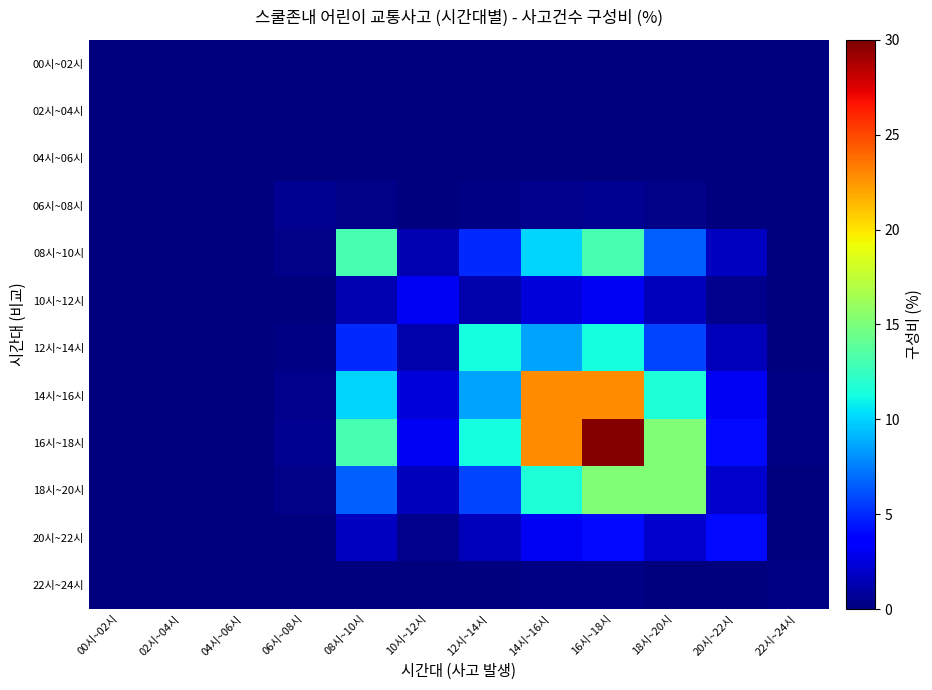

Reading left to right, transcribe all the data shown in this chart.

00시~02시: 00시~02시=0.0	02시~04시=0.0	04시~06시=0.0	06시~08시=0.0	08시~10시=0.0	10시~12시=0.0	12시~14시=0.0	14시~16시=0.0	16시~18시=0.0	18시~20시=0.0	20시~22시=0.0	22시~24시=0.0
02시~04시: 00시~02시=0.0	02시~04시=0.0	04시~06시=0.0	06시~08시=0.0	08시~10시=0.0	10시~12시=0.0	12시~14시=0.0	14시~16시=0.0	16시~18시=0.0	18시~20시=0.0	20시~22시=0.0	22시~24시=0.0
04시~06시: 00시~02시=0.0	02시~04시=0.0	04시~06시=0.0	06시~08시=0.0	08시~10시=0.0	10시~12시=0.0	12시~14시=0.0	14시~16시=0.0	16시~18시=0.0	18시~20시=0.0	20시~22시=0.0	22시~24시=0.0
06시~08시: 00시~02시=0.0	02시~04시=0.0	04시~06시=0.0	06시~08시=0.6	08시~10시=0.3	10시~12시=0.1	12시~14시=0.2	14시~16시=0.4	16시~18시=0.6	18시~20시=0.3	20시~22시=0.1	22시~24시=0.0
08시~10시: 00시~02시=0.0	02시~04시=0.0	04시~06시=0.0	06시~08시=0.3	08시~10시=13.0	10시~12시=1.4	12시~14시=4.9	14시~16시=10.0	16시~18시=13.0	18시~20시=6.6	20시~22시=1.8	22시~24시=0.1
10시~12시: 00시~02시=0.0	02시~04시=0.0	04시~06시=0.0	06시~08시=0.1	08시~10시=1.4	10시~12시=3.1	12시~14시=1.2	14시~16시=2.4	16시~18시=3.1	18시~20시=1.6	20시~22시=0.4	22시~24시=0.0
12시~14시: 00시~02시=0.0	02시~04시=0.0	04시~06시=0.0	06시~08시=0.2	08시~10시=4.9	10시~12시=1.2	12시~14시=11.3	14시~16시=8.6	16시~18시=11.3	18시~20시=5.8	20시~22시=1.5	22시~24시=0.1
14시~16시: 00시~02시=0.0	02시~04시=0.0	04시~06시=0.0	06시~08시=0.4	08시~10시=10.0	10시~12시=2.4	12시~14시=8.6	14시~16시=22.8	16시~18시=22.8	18시~20시=11.6	20시~22시=3.1	22시~24시=0.1
16시~18시: 00시~02시=0.0	02시~04시=0.0	04시~06시=0.0	06시~08시=0.6	08시~10시=13.0	10시~12시=3.1	12시~14시=11.3	14시~16시=22.8	16시~18시=29.8	18시~20시=15.2	20시~22시=4.1	22시~24시=0.2
18시~20시: 00시~02시=0.0	02시~04시=0.0	04시~06시=0.0	06시~08시=0.3	08시~10시=6.6	10시~12시=1.6	12시~14시=5.8	14시~16시=11.6	16시~18시=15.2	18시~20시=15.2	20시~22시=2.1	22시~24시=0.1
20시~22시: 00시~02시=0.0	02시~04시=0.0	04시~06시=0.0	06시~08시=0.1	08시~10시=1.8	10시~12시=0.4	12시~14시=1.5	14시~16시=3.1	16시~18시=4.1	18시~20시=2.1	20시~22시=4.1	22시~24시=0.0
22시~24시: 00시~02시=0.0	02시~04시=0.0	04시~06시=0.0	06시~08시=0.0	08시~10시=0.1	10시~12시=0.0	12시~14시=0.1	14시~16시=0.1	16시~18시=0.2	18시~20시=0.1	20시~22시=0.0	22시~24시=0.2